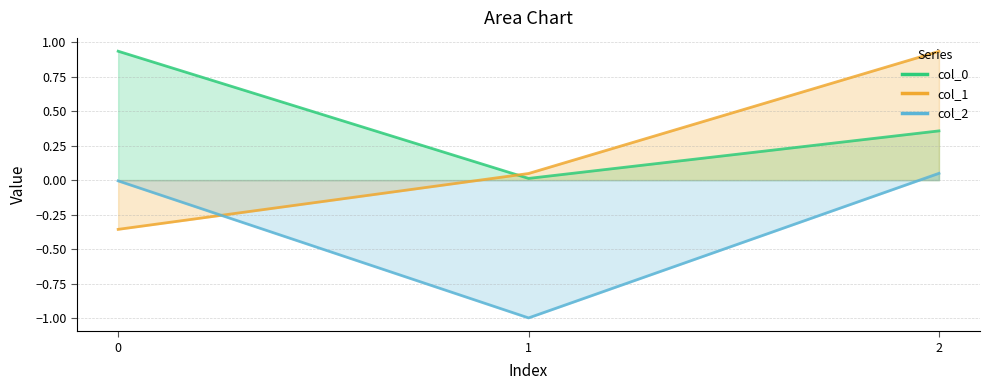

Reading left to right, extract all data points from this chart.

col_0: 0.9	0.0	0.4
col_1: -0.4	0.0	0.9
col_2: -0.0	-1.0	0.0